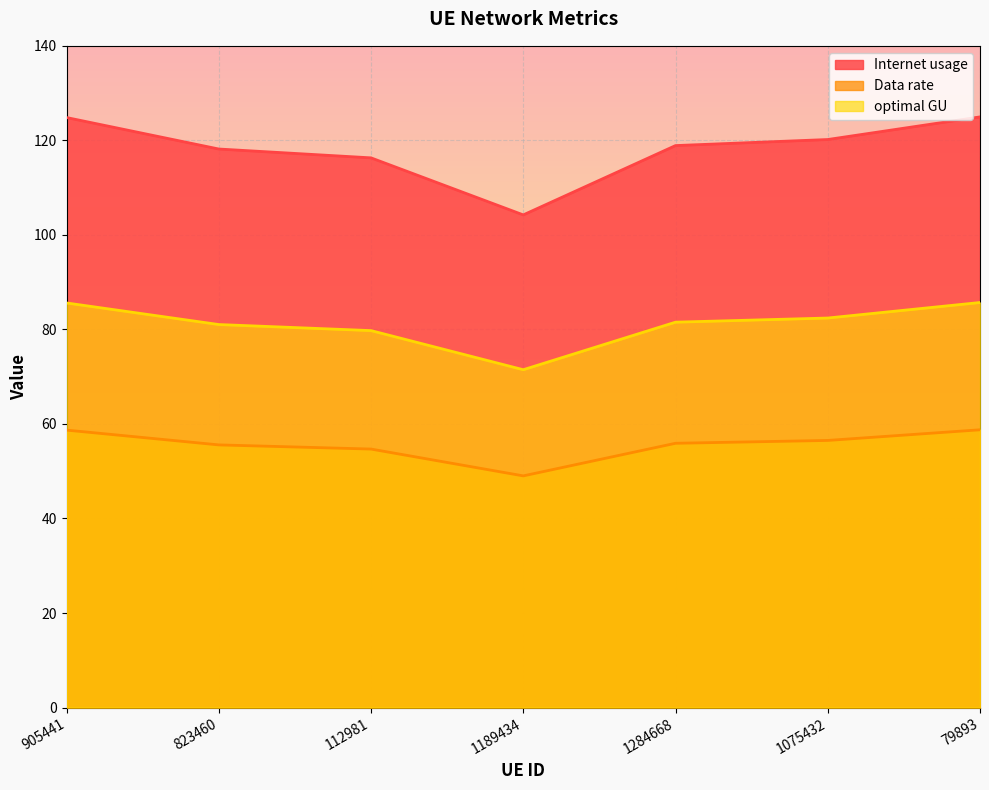

True or false: optimal GU has more than 1 interior local peaks.

False